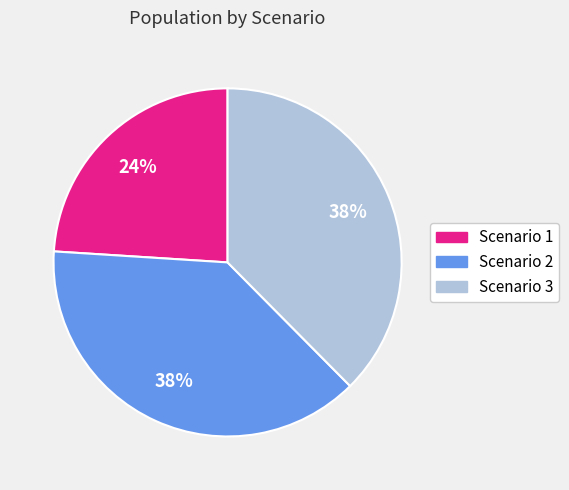

To the nearest percent, what percentage of the pie is Scenario 2?

38%